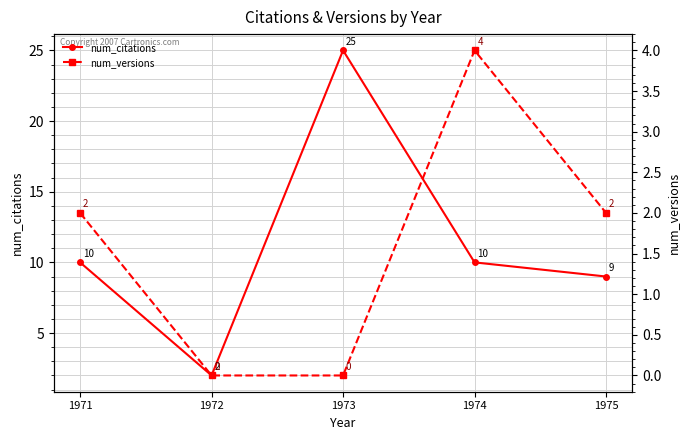

Reading left to right, extract all data points from this chart.

num_citations: 10	2	25	10	9
num_versions: 2	0	0	4	2